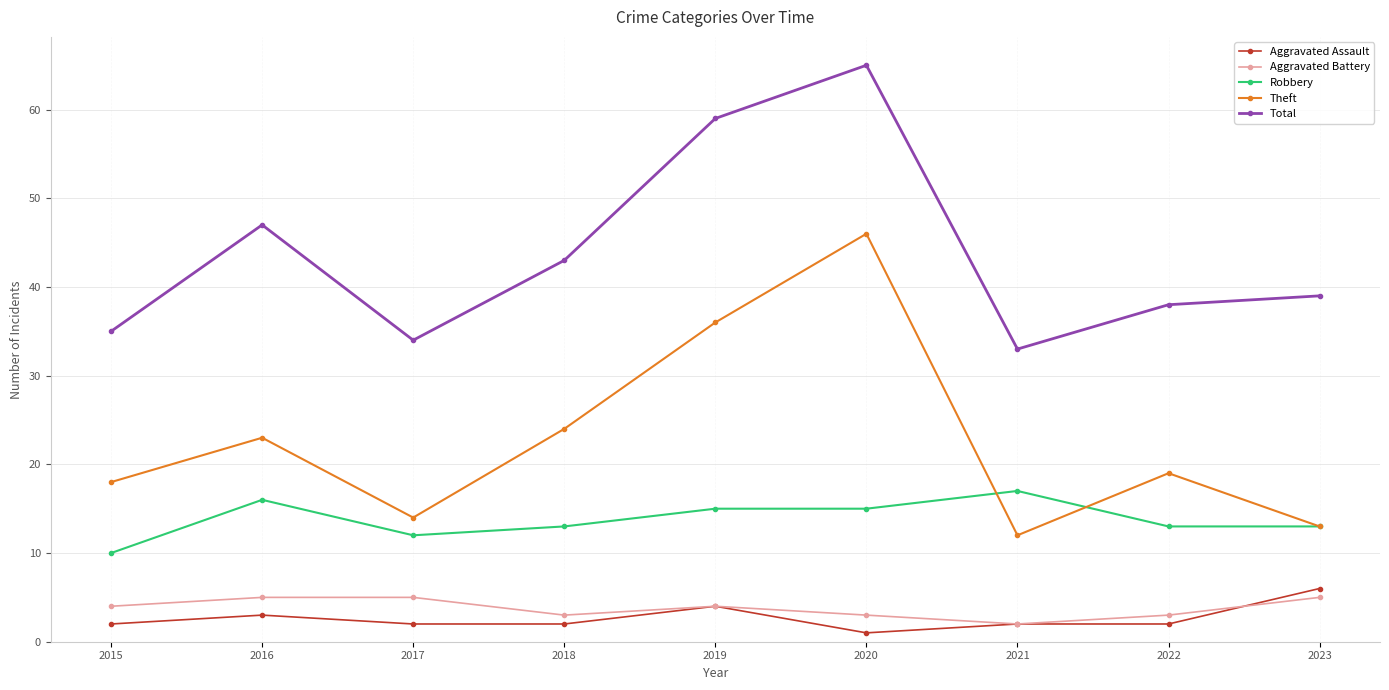

Which label corresponds to the largest value in the chart?

2020